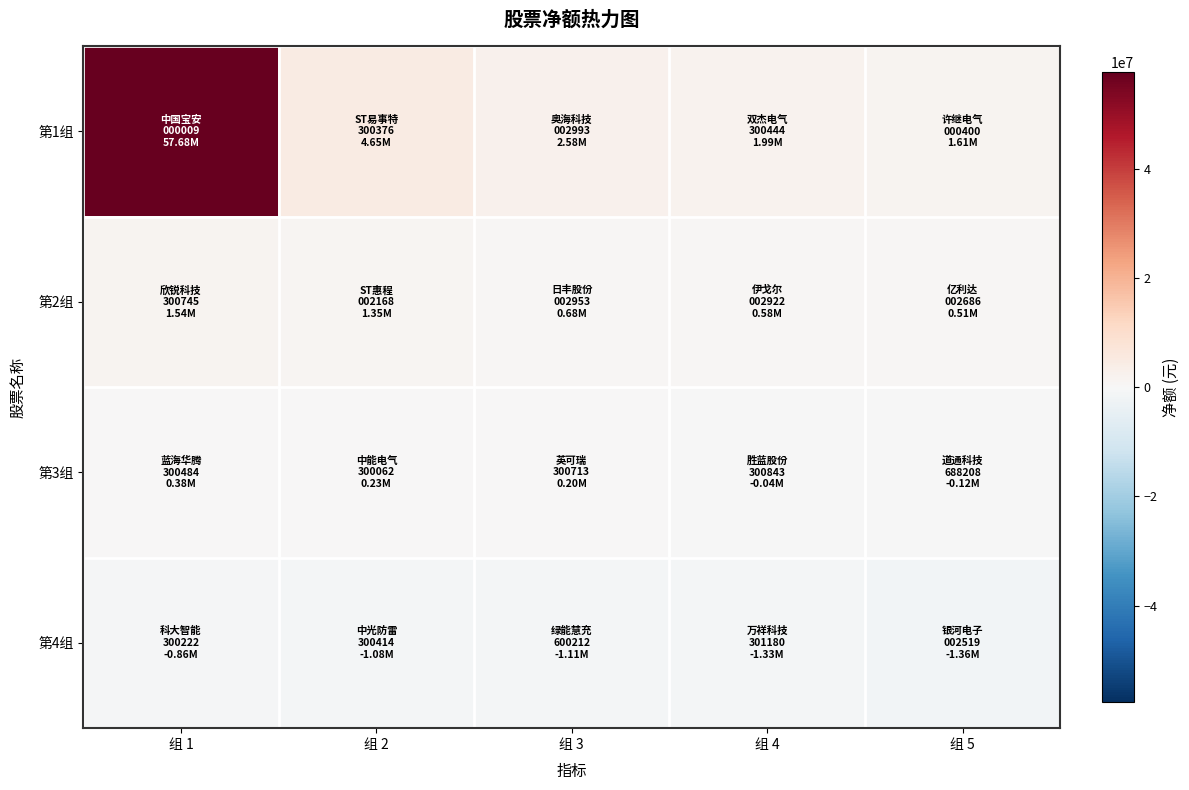

What is the smallest value displayed?

-1360541